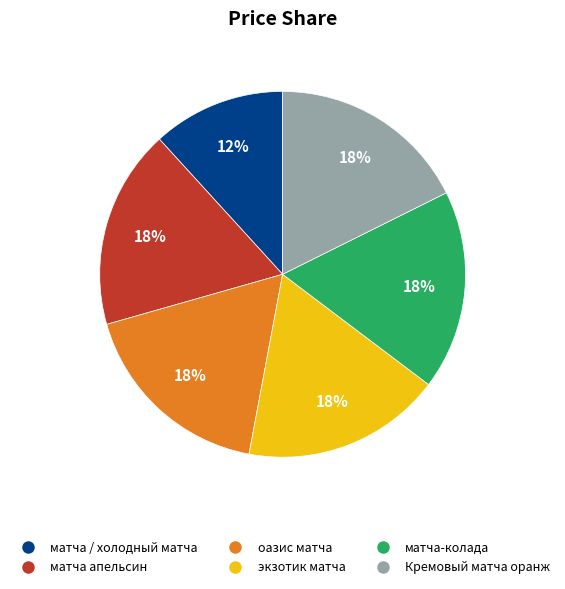

Is there a majority slice in this chart?

No